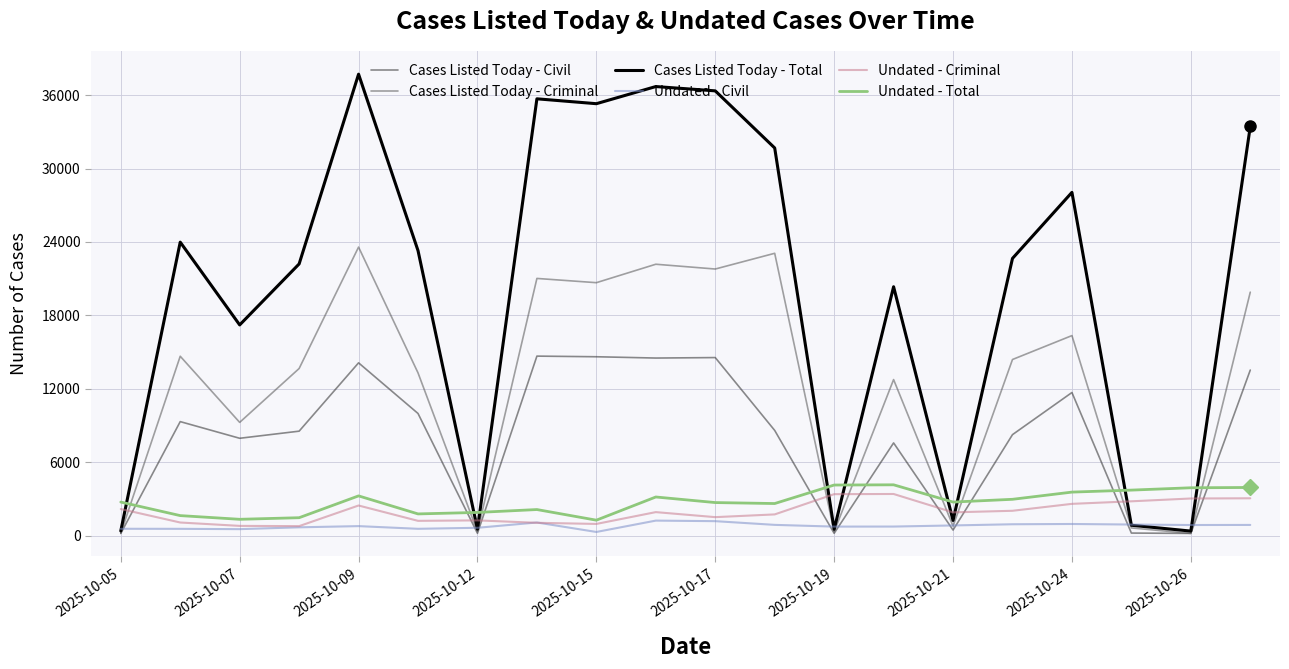

Which series has the widest spread of values?

Cases Listed Today - Total